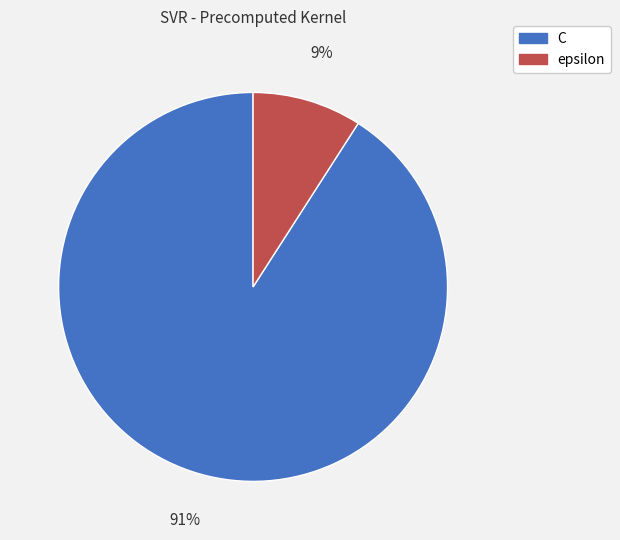

Which slice is the largest?

C